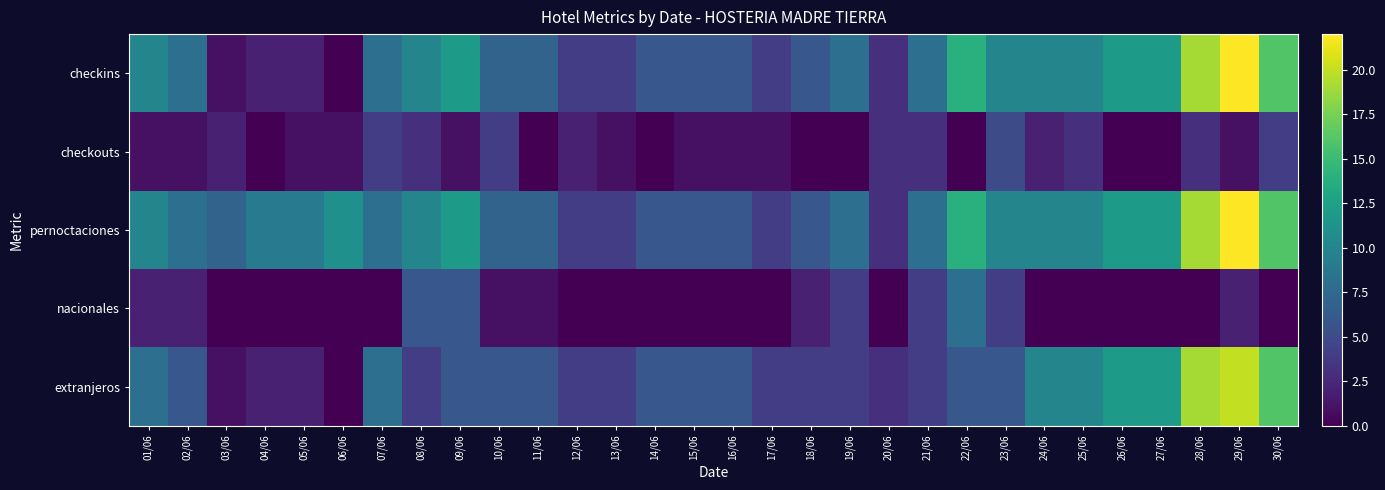

Reading left to right, extract all data points from this chart.

checkins: 01/06=10	02/06=8	03/06=1	04/06=2	05/06=2	06/06=0	07/06=8	08/06=10	09/06=12	10/06=7	11/06=7	12/06=4	13/06=4	14/06=6	15/06=6	16/06=6	17/06=4	18/06=6	19/06=8	20/06=3	21/06=8	22/06=14	23/06=10	24/06=10	25/06=10	26/06=12	27/06=12	28/06=19	29/06=22	30/06=16
checkouts: 01/06=1	02/06=1	03/06=2	04/06=0	05/06=1	06/06=1	07/06=4	08/06=3	09/06=1	10/06=4	11/06=0	12/06=2	13/06=1	14/06=0	15/06=1	16/06=1	17/06=1	18/06=0	19/06=0	20/06=3	21/06=3	22/06=0	23/06=5	24/06=2	25/06=3	26/06=0	27/06=0	28/06=3	29/06=1	30/06=4
pernoctaciones: 01/06=10	02/06=8	03/06=7	04/06=9	05/06=9	06/06=11	07/06=8	08/06=10	09/06=12	10/06=7	11/06=7	12/06=4	13/06=4	14/06=6	15/06=6	16/06=6	17/06=4	18/06=6	19/06=8	20/06=3	21/06=8	22/06=14	23/06=10	24/06=10	25/06=10	26/06=12	27/06=12	28/06=19	29/06=22	30/06=16
nacionales: 01/06=2	02/06=2	03/06=0	04/06=0	05/06=0	06/06=0	07/06=0	08/06=6	09/06=6	10/06=1	11/06=1	12/06=0	13/06=0	14/06=0	15/06=0	16/06=0	17/06=0	18/06=2	19/06=4	20/06=0	21/06=4	22/06=8	23/06=4	24/06=0	25/06=0	26/06=0	27/06=0	28/06=0	29/06=2	30/06=0
extranjeros: 01/06=8	02/06=6	03/06=1	04/06=2	05/06=2	06/06=0	07/06=8	08/06=4	09/06=6	10/06=6	11/06=6	12/06=4	13/06=4	14/06=6	15/06=6	16/06=6	17/06=4	18/06=4	19/06=4	20/06=3	21/06=4	22/06=6	23/06=6	24/06=10	25/06=10	26/06=12	27/06=12	28/06=19	29/06=20	30/06=16